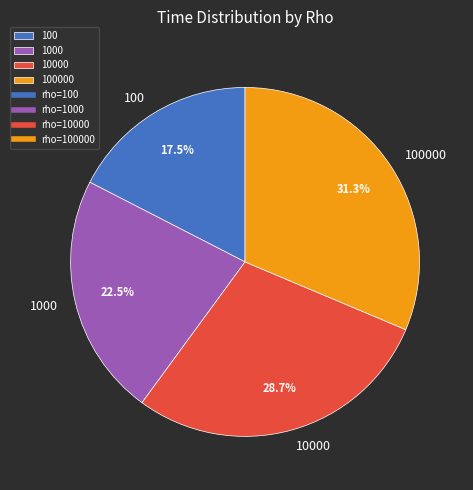

Rank the categories by value from highest to lowest.

100000, 10000, 1000, 100